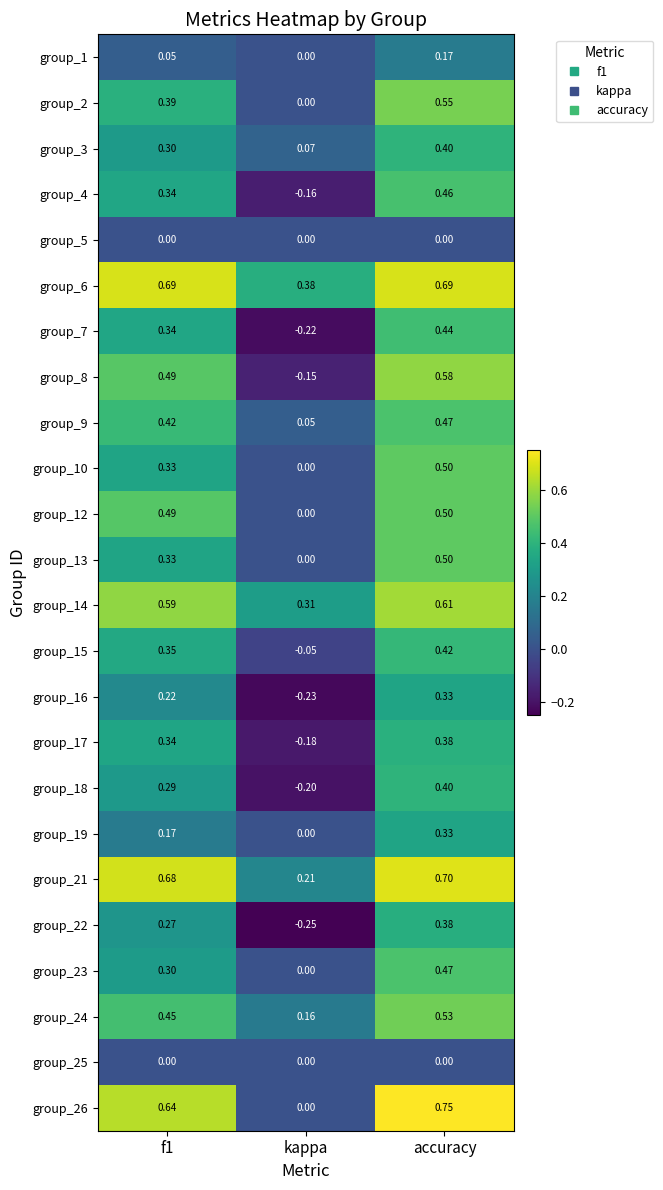

Is the value of group_13 at f1 greater than the value of group_7 at kappa?

Yes